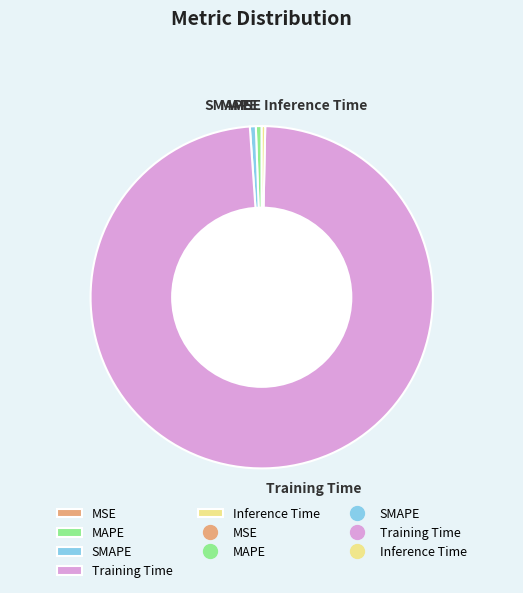

Is there any slice that represents more than half of the pie?

Yes